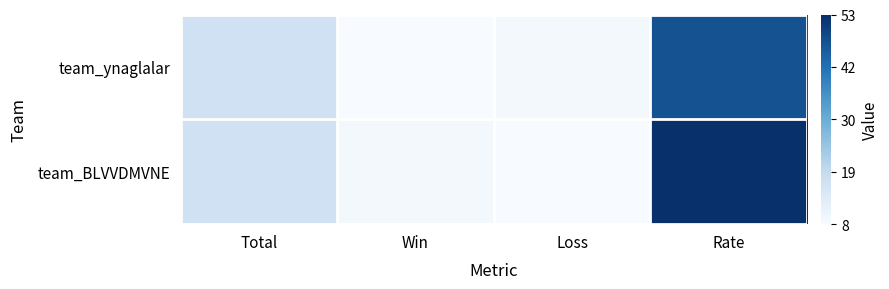

Which series has the largest range (max minus min)?

team_BLVVDMVNE